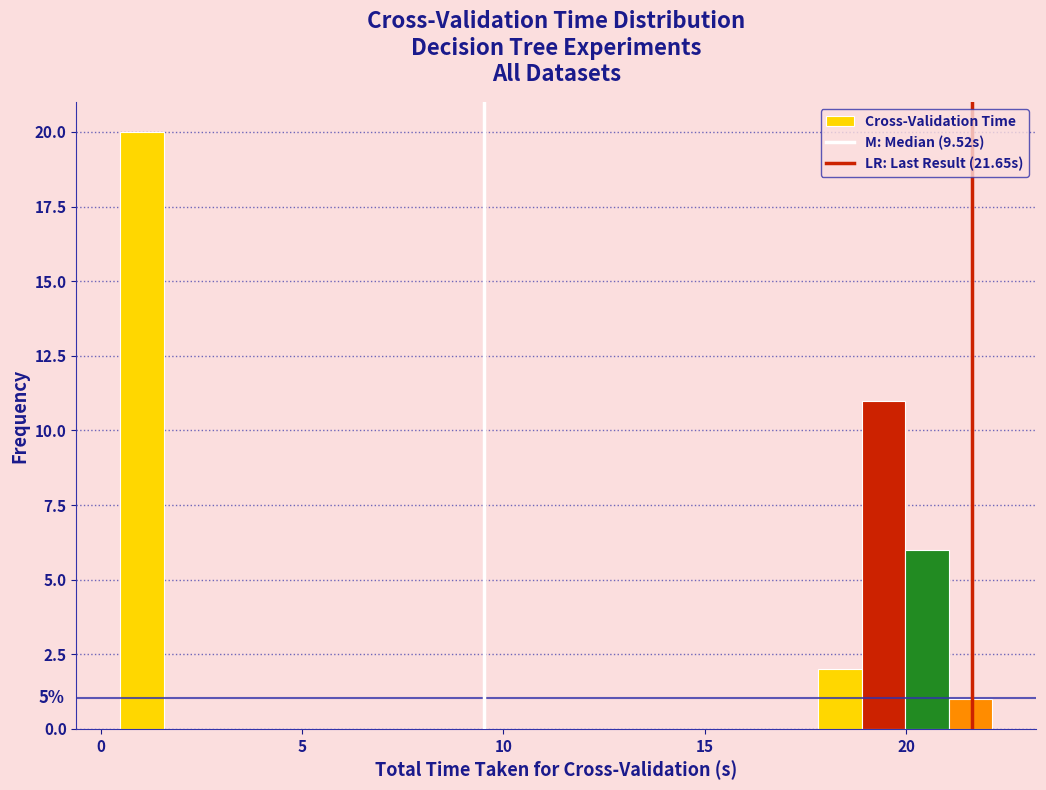

Around what value on the x-axis is the tallest bar? Give the approximate position of its centre, as read against the axis.

1.0